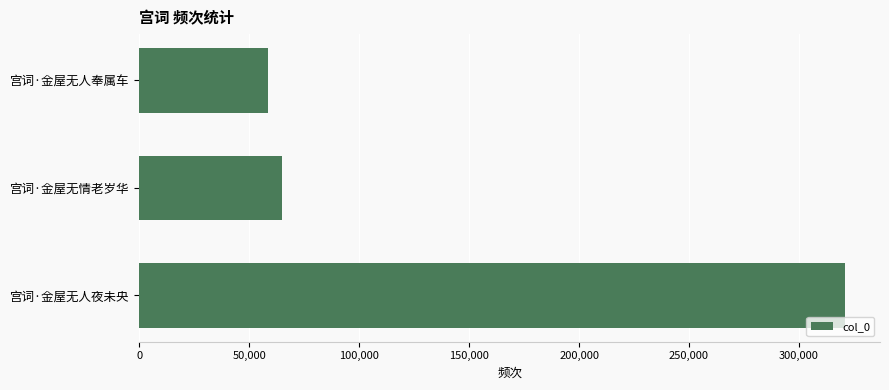

Where is the data nearest to the value 189616?

宫词·金屋无情老岁华